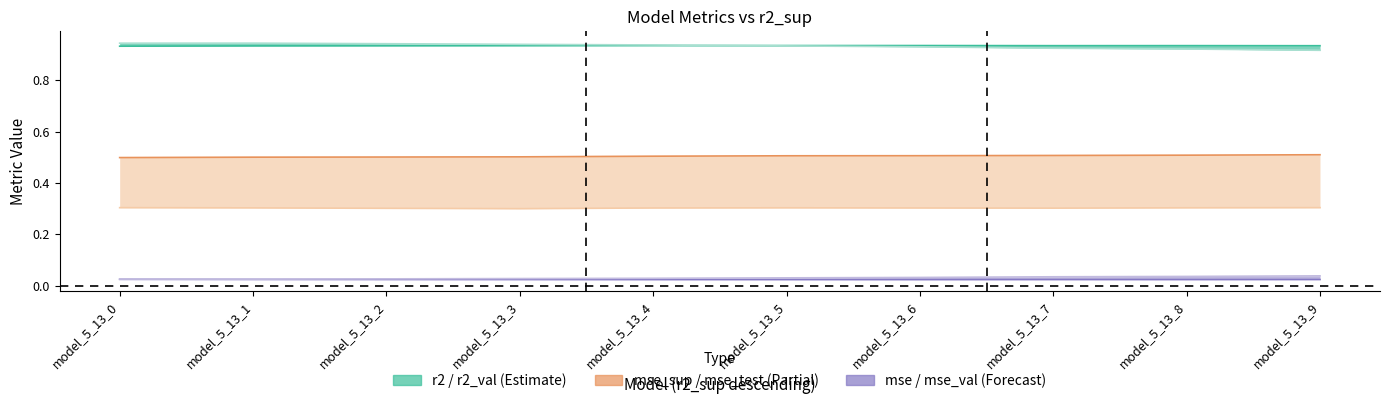

Is the value of r2 at model_5_13_1 greater than the value of mse at model_5_13_8?

Yes